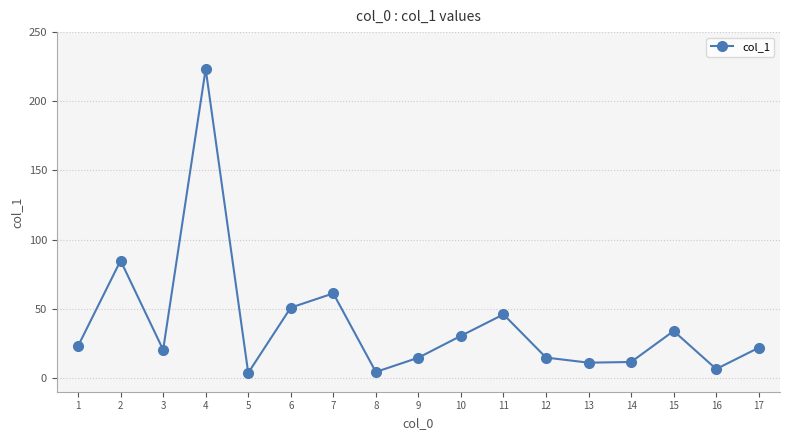

Is this an area chart (filled region under the line)?

No